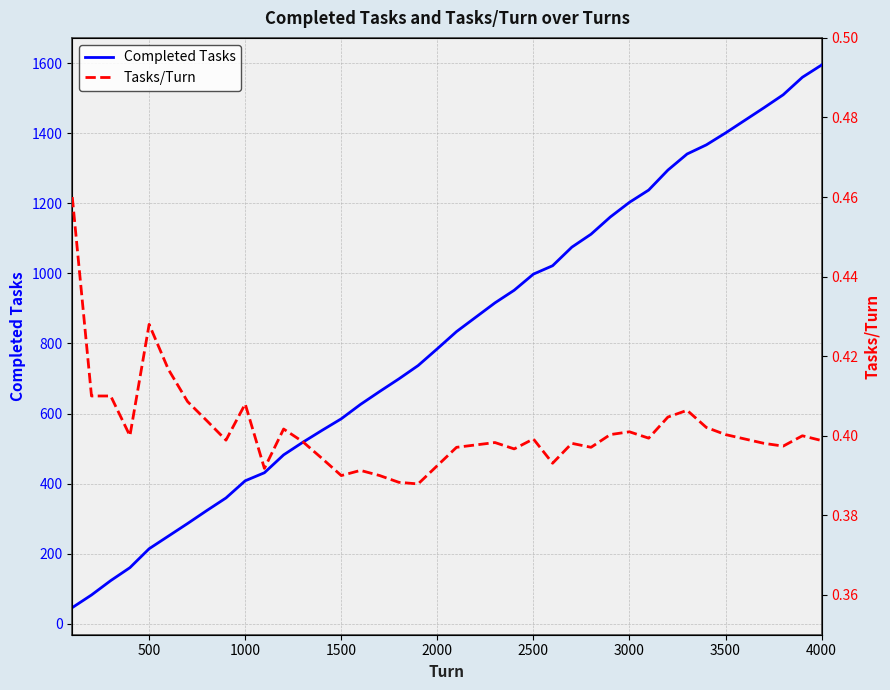

List the series in order of their peak value, lowest first.

Tasks/Turn, Completed Tasks